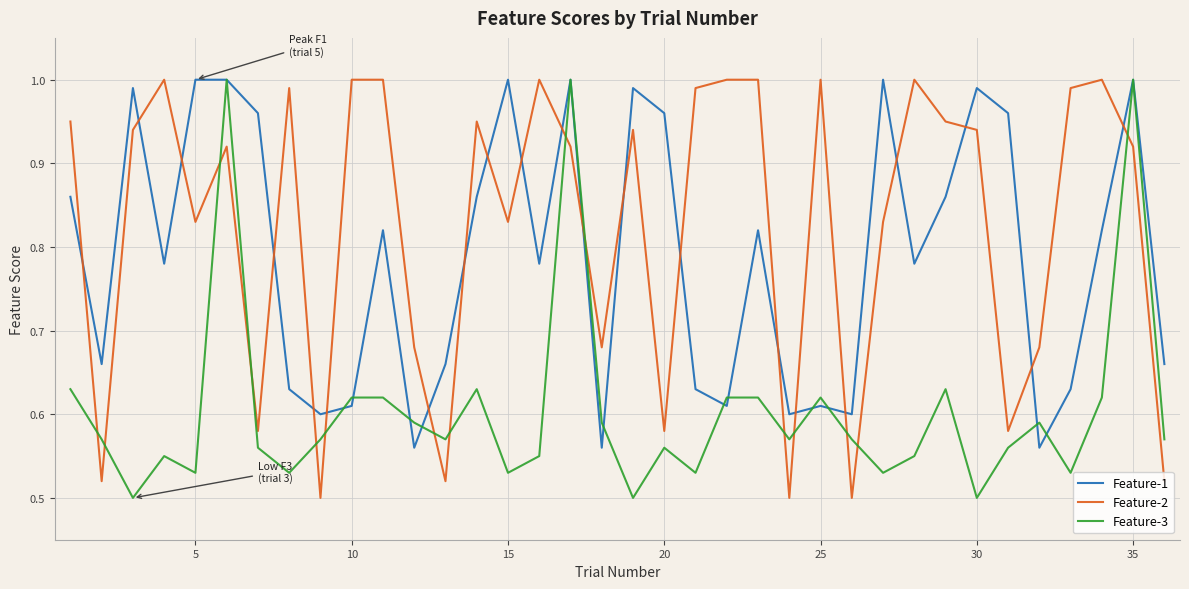

How many times do Feature-2 and Feature-1 cross each other?

21